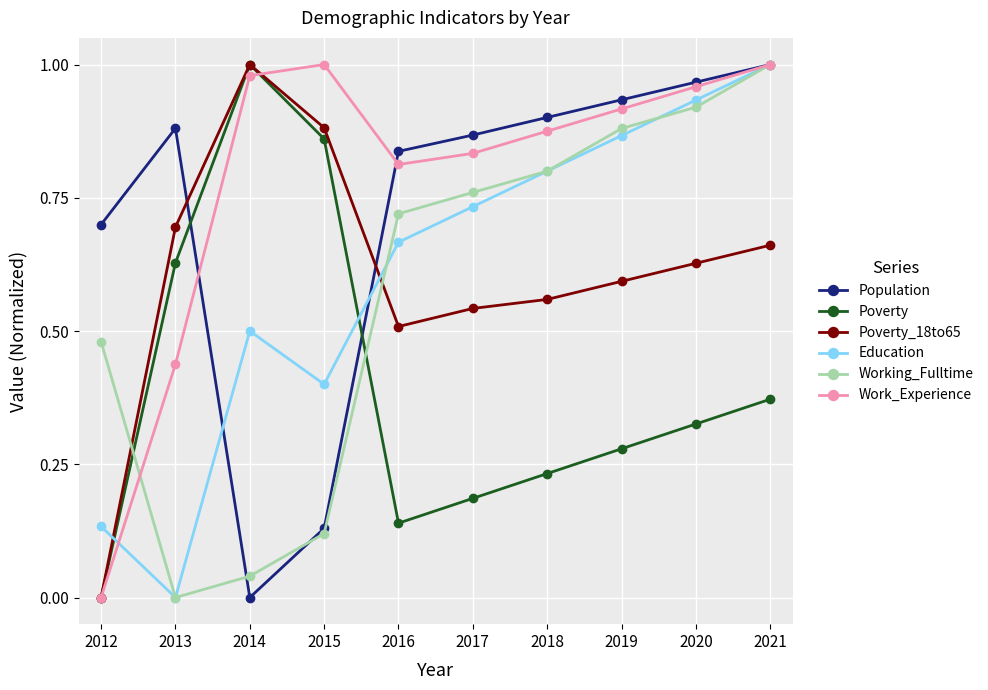

True or false: Work_Experience has a value of 0.9 at 2019.

True